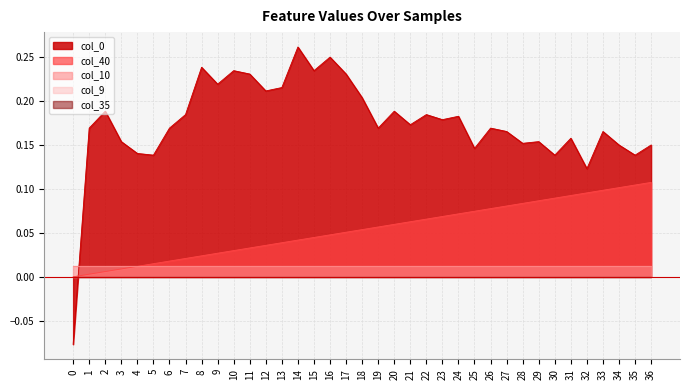

At how many categories does at least one series exceed 0?

37